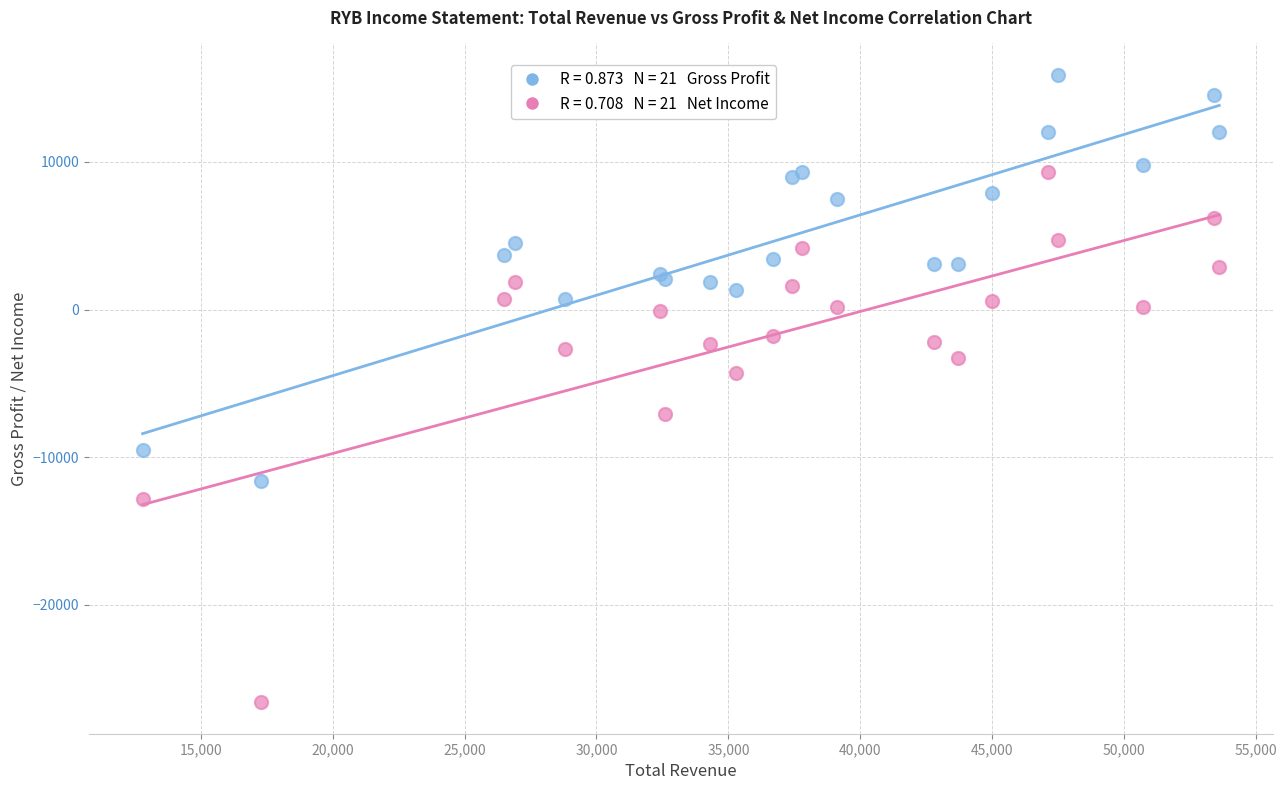

Across all series, what Y value is closest to -5350?

-4300